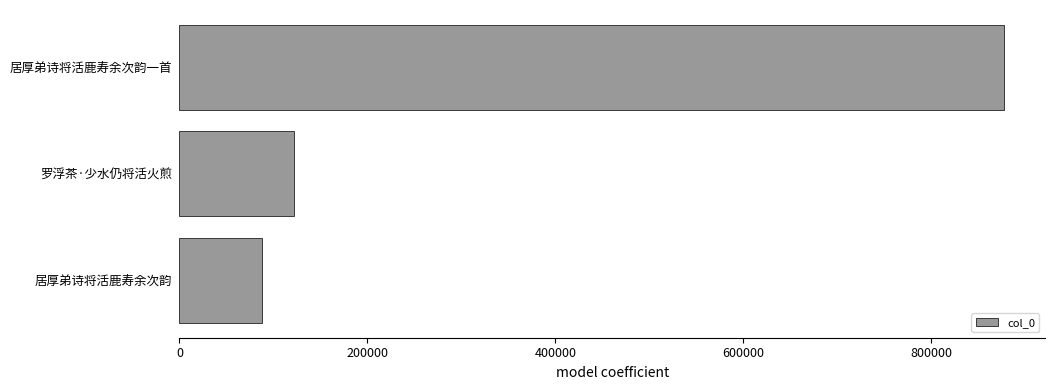

Where is the data nearest to the value 482582?

罗浮茶·少水仍将活火煎